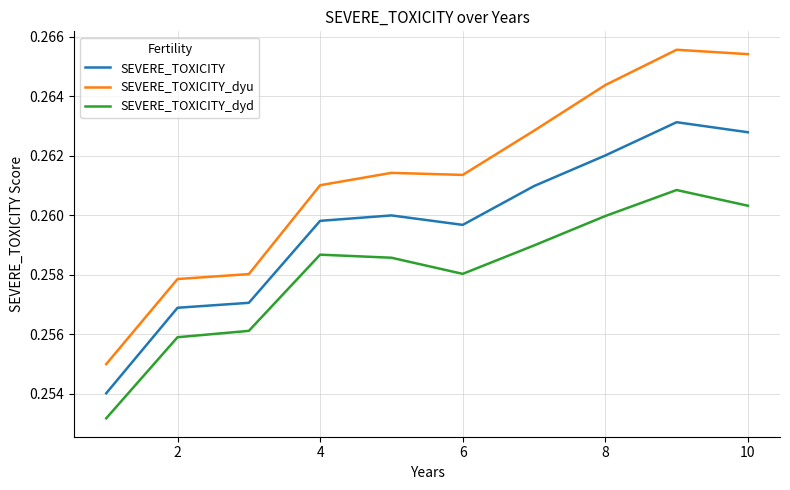

Does the chart have visible grid lines?

Yes